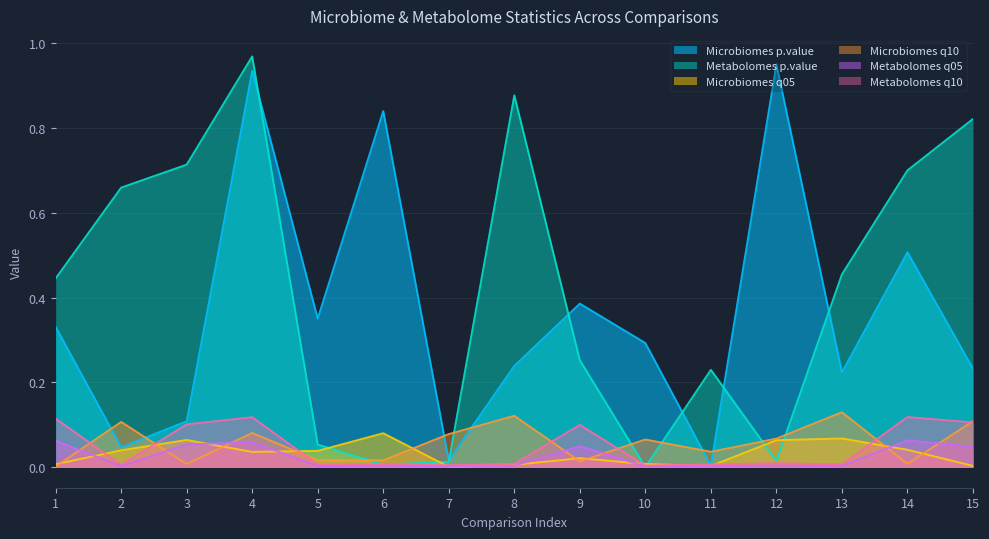

Reading left to right, list all the values displayed in this chart.

Microbiomes q05: 0.0	0.0	0.1	0.0	0.0	0.1	0.0	0.0	0.0	0.0	0.0	0.1	0.1	0.0	0.0
Microbiomes q10: 0.0	0.1	0.0	0.1	0.0	0.0	0.1	0.1	0.0	0.1	0.0	0.1	0.1	0.0	0.1
Metabolomes q05: 0.1	0.0	0.1	0.1	0.0	0.0	0.0	0.0	0.0	0.0	0.0	0.0	0.0	0.1	0.0
Metabolomes q10: 0.1	0.0	0.1	0.1	0.0	0.0	0.0	0.0	0.1	0.0	0.0	0.0	0.0	0.1	0.1
Microbiomes p.value: 0.3	0.0	0.1	0.9	0.4	0.8	0.0	0.2	0.4	0.3	0.0	0.9	0.2	0.5	0.2
Metabolomes p.value: 0.4	0.7	0.7	1.0	0.1	0.0	0.0	0.9	0.3	0.0	0.2	0.0	0.5	0.7	0.8